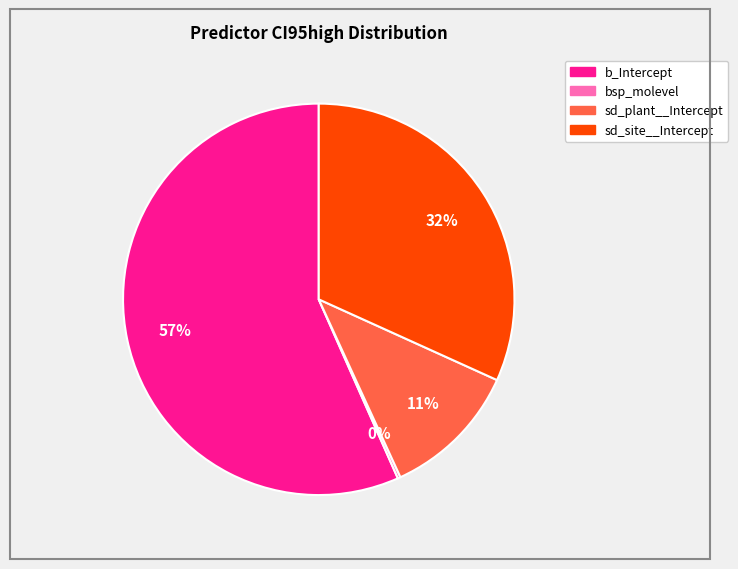

What is the majority slice?

b_Intercept